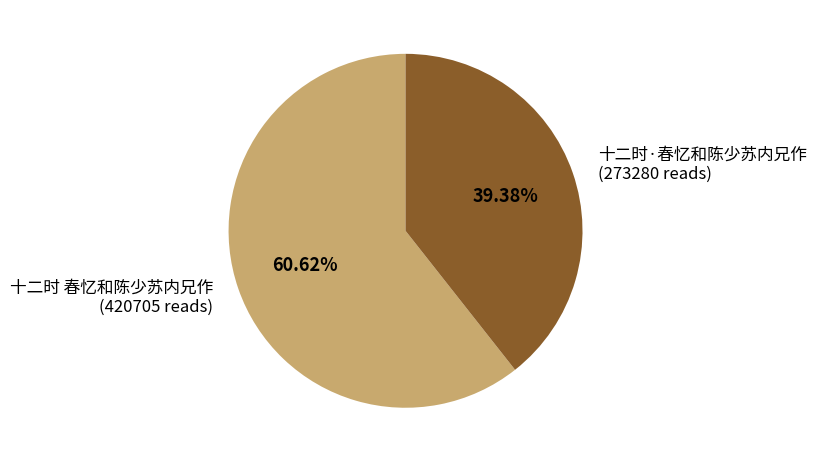

Rank the categories by value from lowest to highest.

十二时·春忆和陈少苏内兄作, 十二时 春忆和陈少苏内兄作